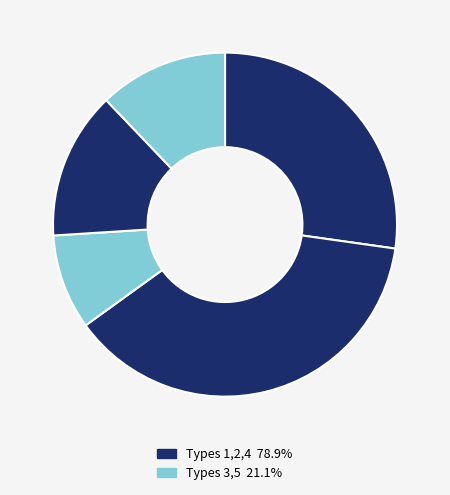

How many segments does this pie chart have?

5